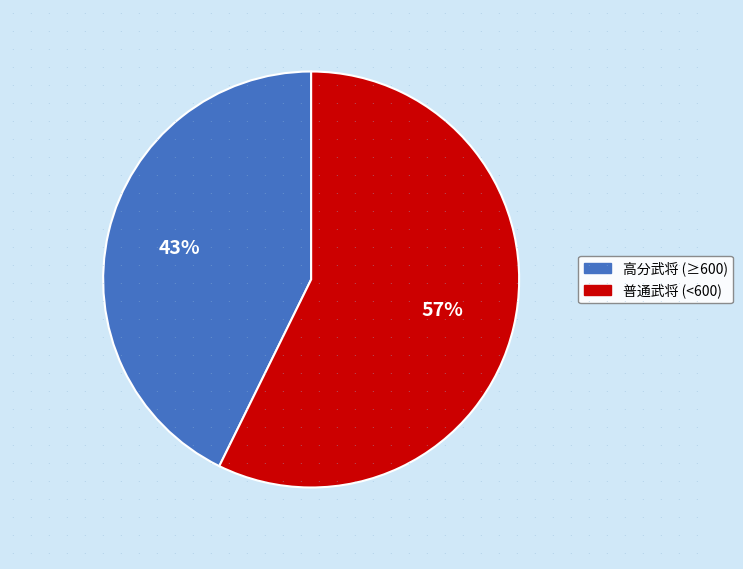

To the nearest percent, what is the average slice percentage?

50%